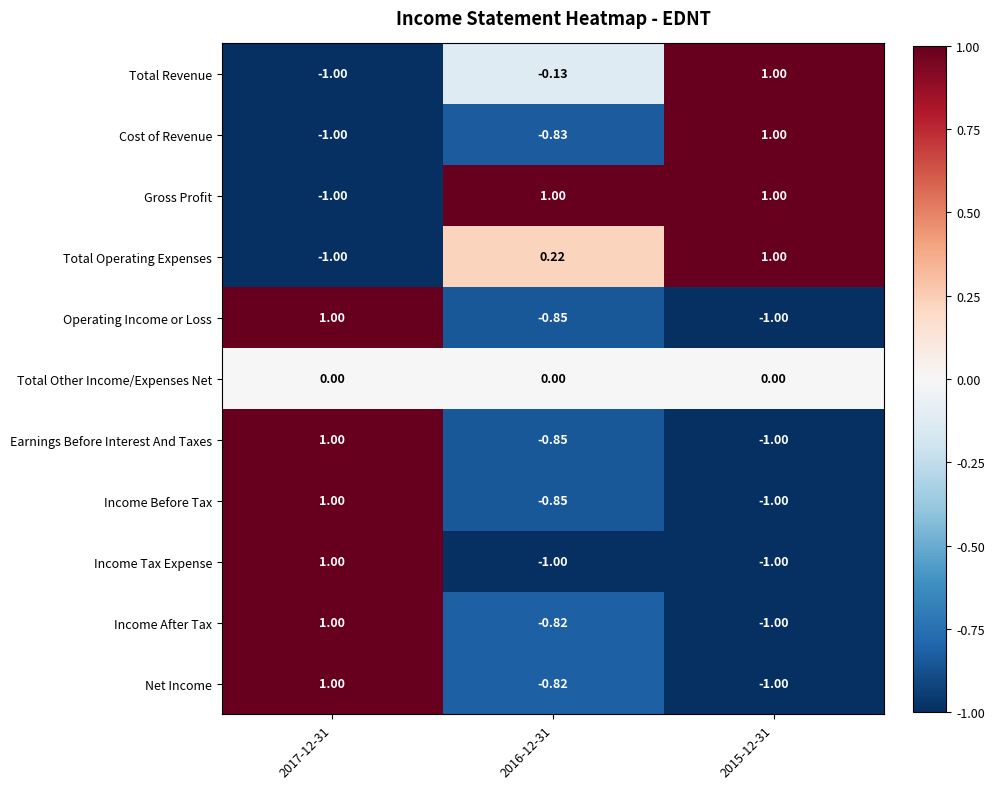

At how many categories does at least one series exceed 0?

3